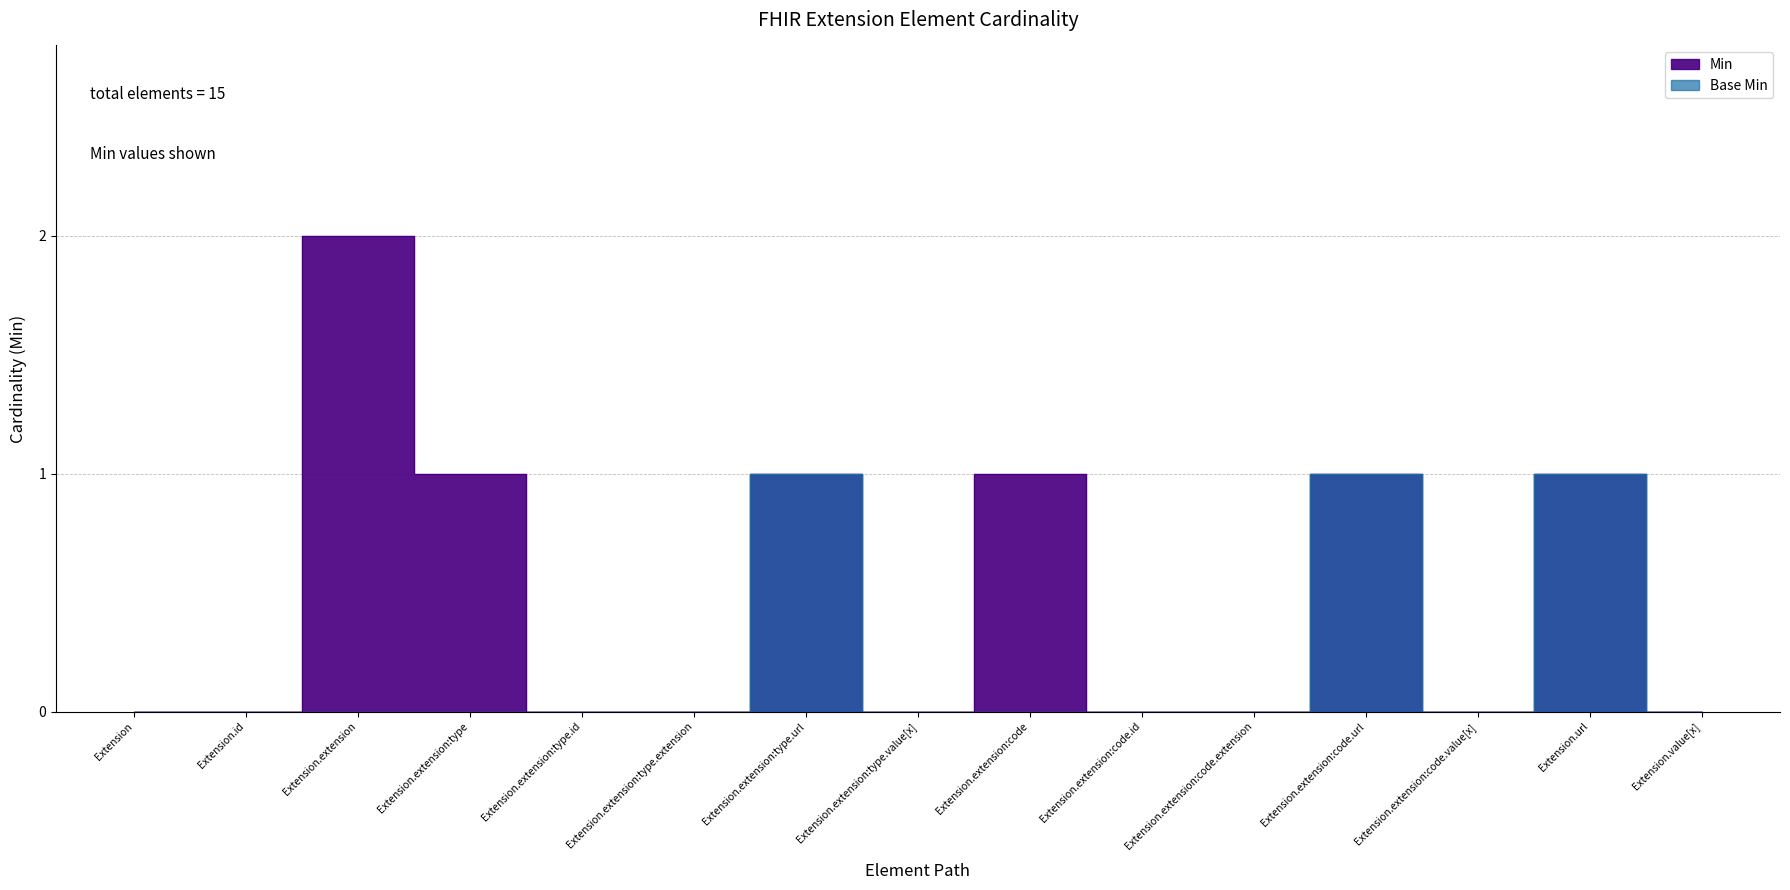

Reading left to right, list all the values displayed in this chart.

Min: Extension=0	Extension.id=0	Extension.extension=2	Extension.extension:type=1	Extension.extension:type.id=0	Extension.extension:type.extension=0	Extension.extension:type.url=1	Extension.extension:type.value[x]=0	Extension.extension:code=1	Extension.extension:code.id=0	Extension.extension:code.extension=0	Extension.extension:code.url=1	Extension.extension:code.value[x]=0	Extension.url=1	Extension.value[x]=0
Base Min: Extension=0	Extension.id=0	Extension.extension=0	Extension.extension:type=0	Extension.extension:type.id=0	Extension.extension:type.extension=0	Extension.extension:type.url=1	Extension.extension:type.value[x]=0	Extension.extension:code=0	Extension.extension:code.id=0	Extension.extension:code.extension=0	Extension.extension:code.url=1	Extension.extension:code.value[x]=0	Extension.url=1	Extension.value[x]=0